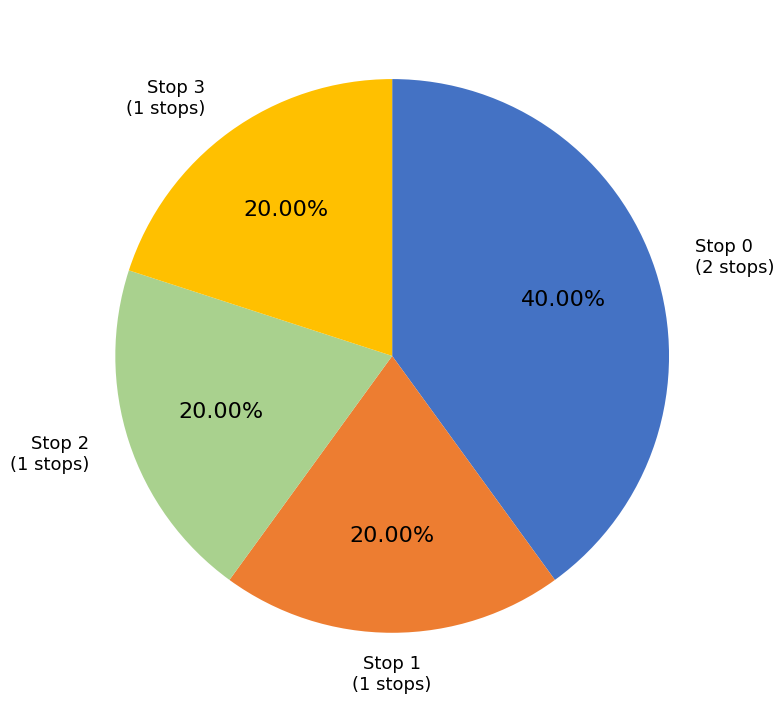

Is there a majority slice in this chart?

No